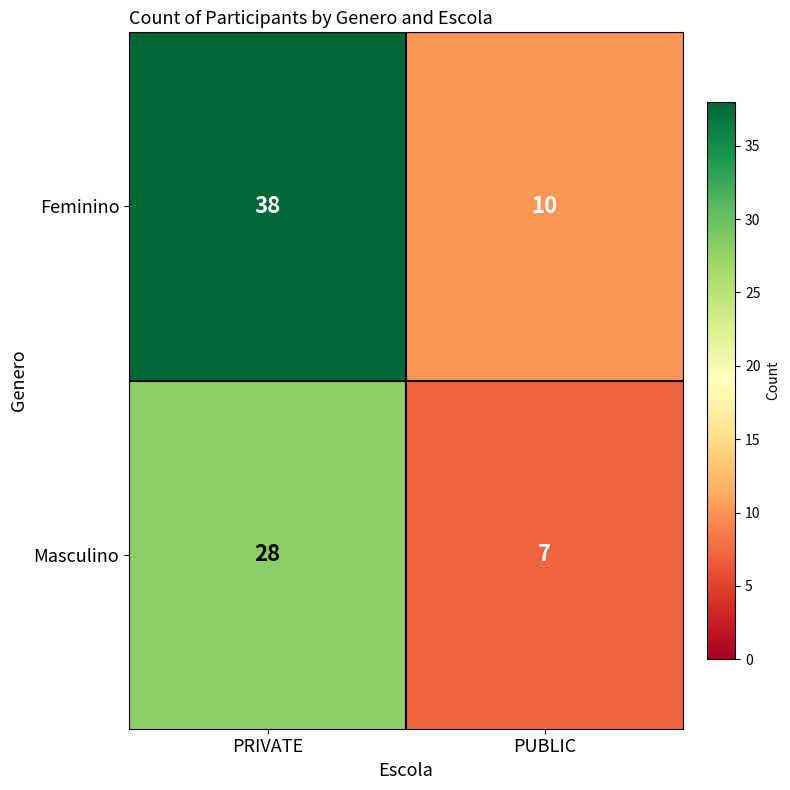

What is the difference between the highest and lowest values at PRIVATE?

10